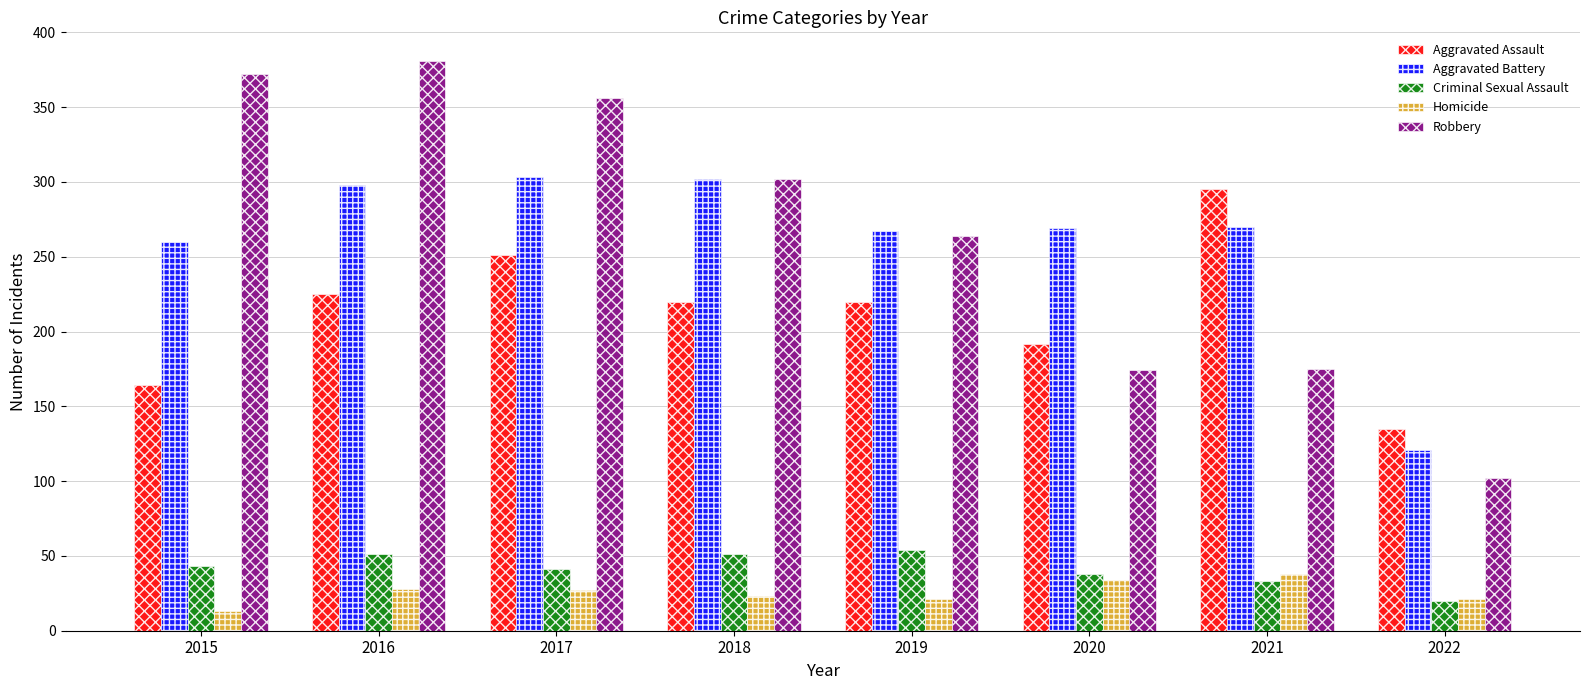

Is the value of Homicide at 2016 greater than the value of Robbery at 2018?

No